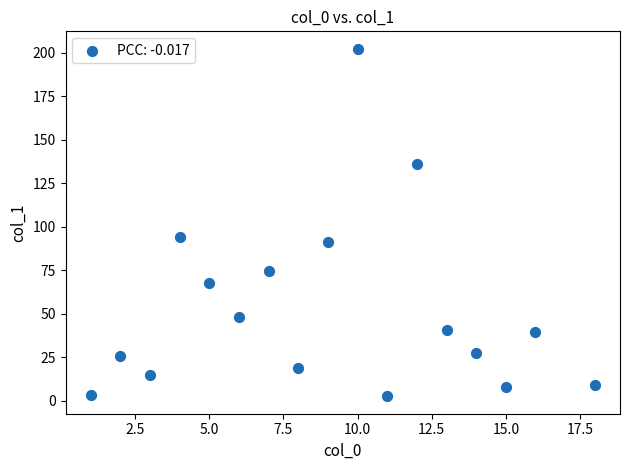

What is the range of X values (max minus min)?

17.0